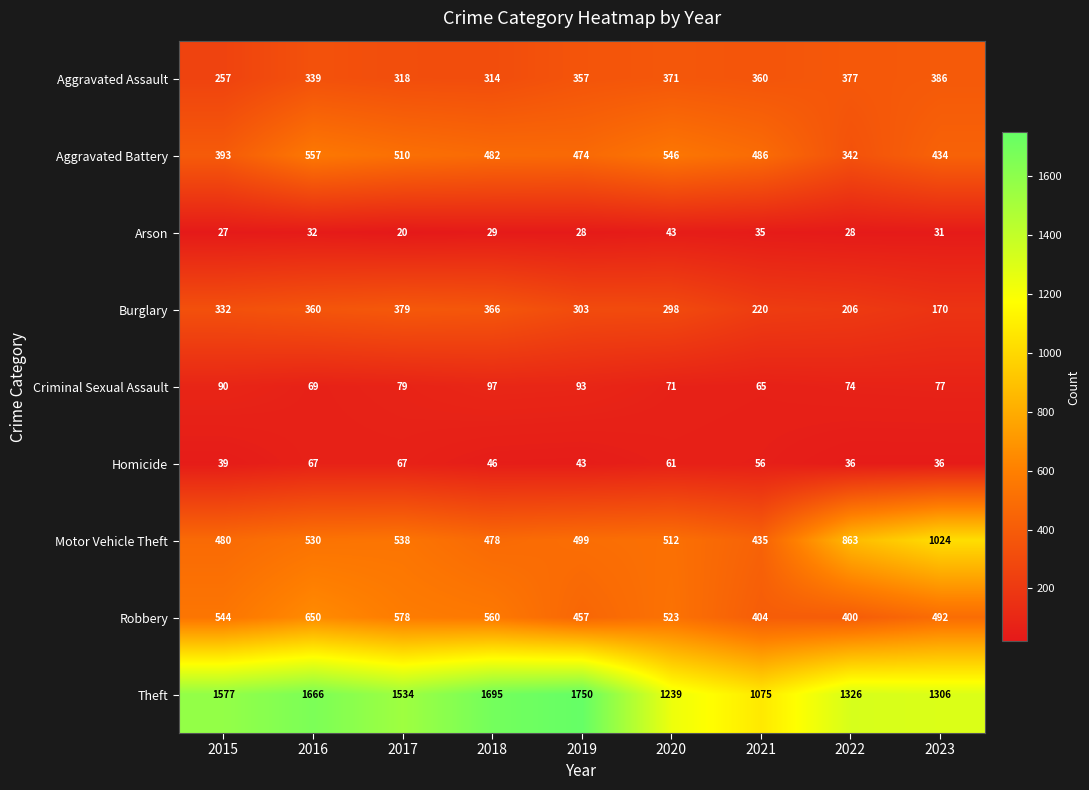

What is the approximate value of Aggravated Assault at 2018?

314